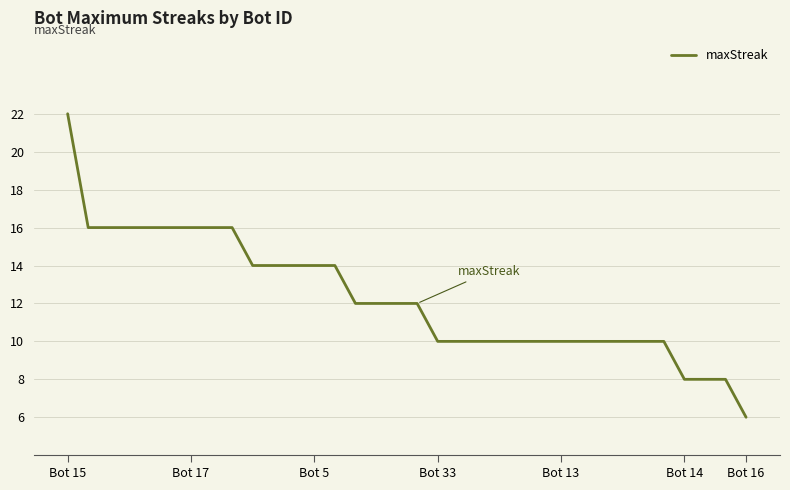

What is the difference between the maximum and minimum values?

16